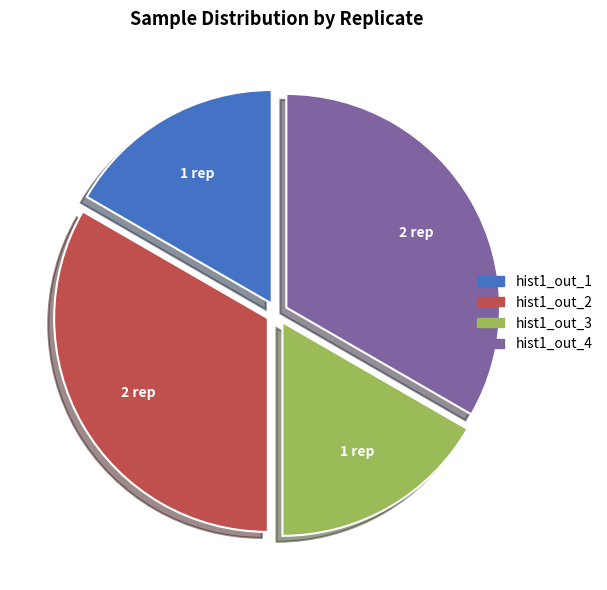

What is the ratio of the value at hist1_out_3 to the value at hist1_out_4?

0.5